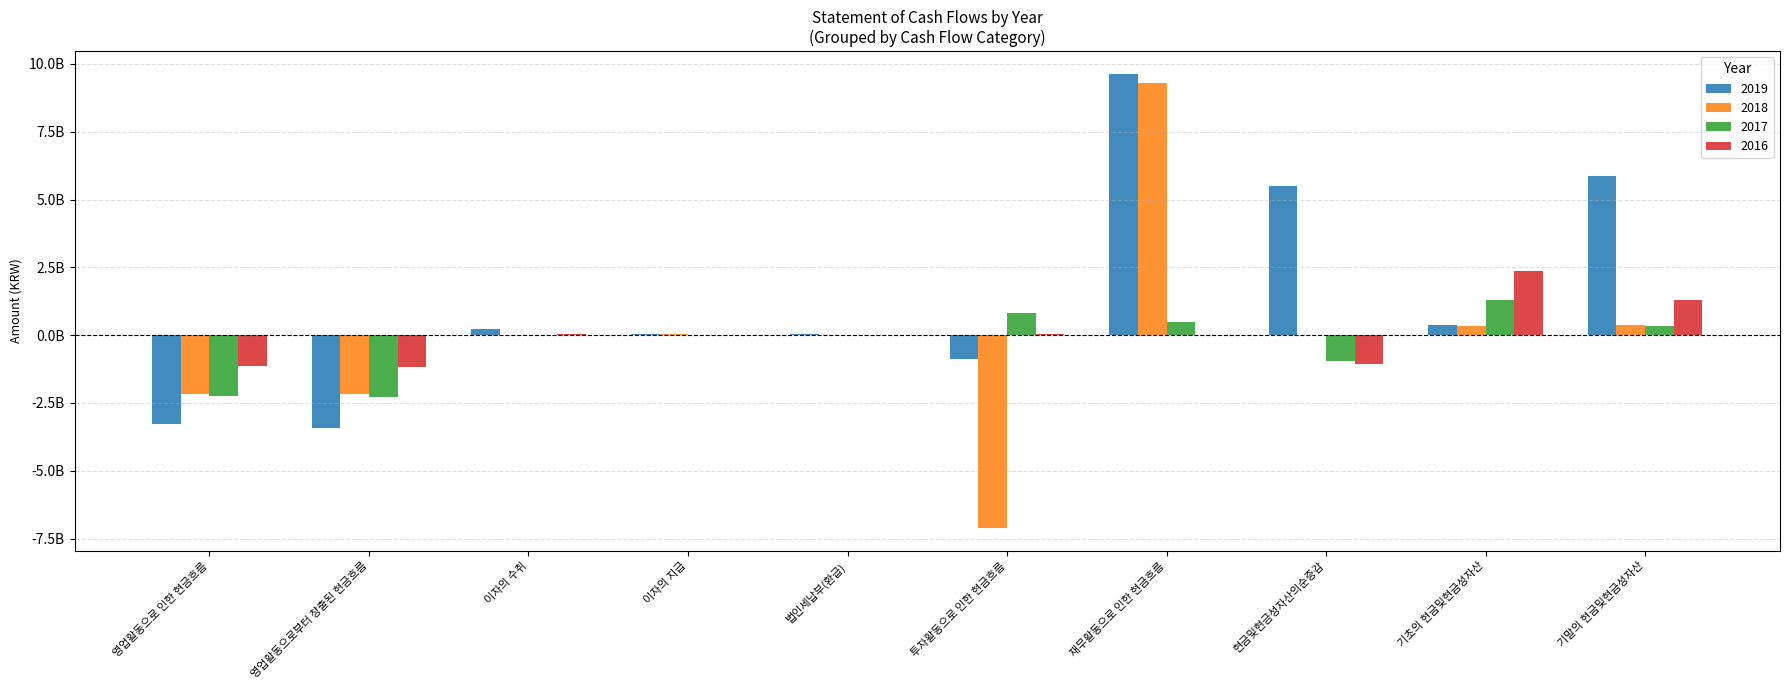

The 2018 series shows 608736906 at 기초의 현금및현금성자산. True or false?

False